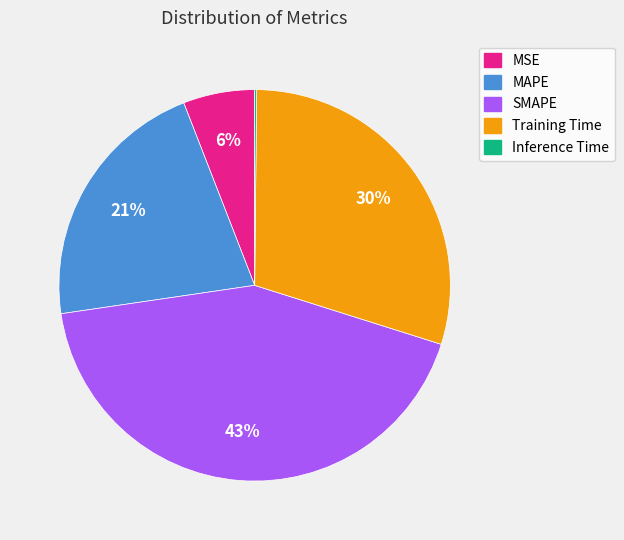

Is there a majority slice in this chart?

No